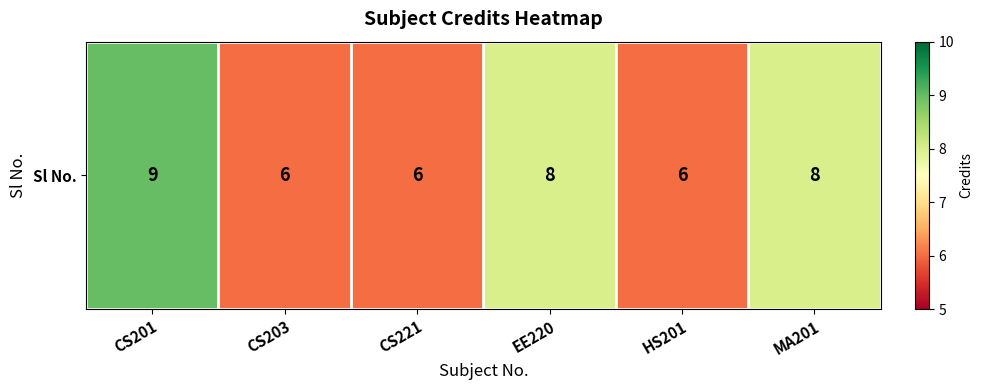

Reading left to right, what are all the values shown in this chart?

9	6	6	8	6	8